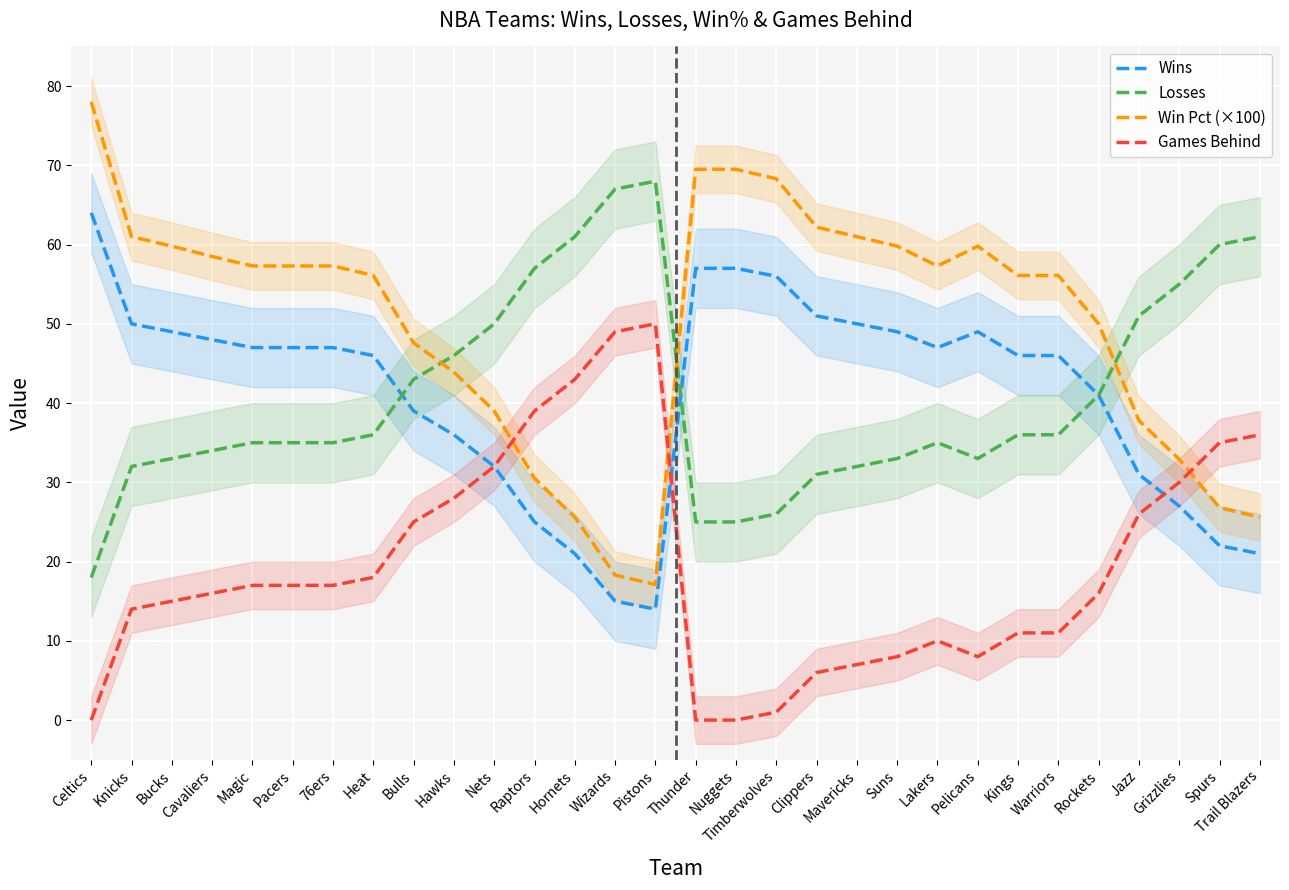

Which label corresponds to the largest value in the chart?

Celtics